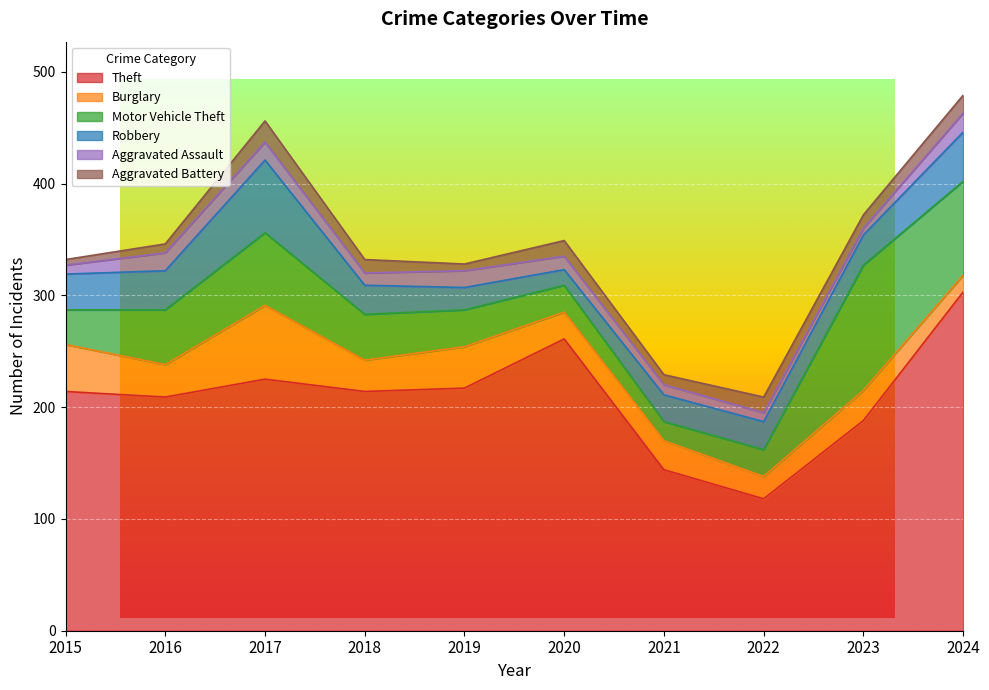

Reading left to right, transcribe all the data shown in this chart.

Theft: 2015=214	2016=209	2017=225	2018=214	2019=217	2020=261	2021=144	2022=118	2023=188	2024=303
Burglary: 2015=42	2016=29	2017=66	2018=28	2019=37	2020=24	2021=26	2022=20	2023=27	2024=15
Motor Vehicle Theft: 2015=31	2016=49	2017=65	2018=41	2019=33	2020=24	2021=17	2022=24	2023=112	2024=84
Robbery: 2015=32	2016=35	2017=65	2018=26	2019=20	2020=14	2021=24	2022=25	2023=27	2024=44
Aggravated Assault: 2015=8	2016=16	2017=16	2018=11	2019=15	2020=12	2021=9	2022=8	2023=6	2024=17
Aggravated Battery: 2015=5	2016=8	2017=19	2018=12	2019=6	2020=14	2021=9	2022=14	2023=12	2024=16